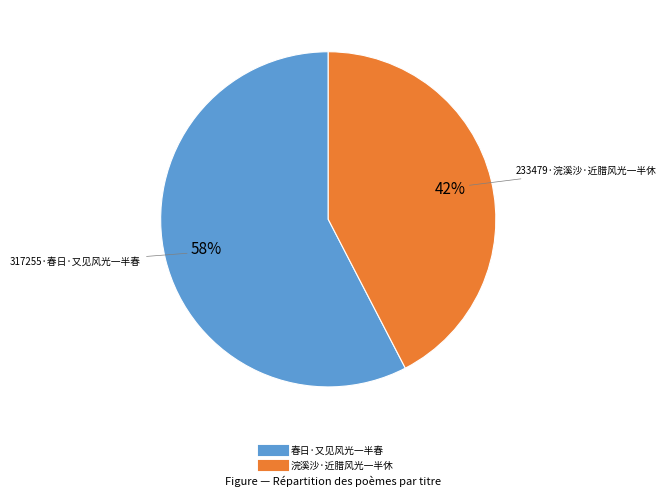

To the nearest percent, what is the combined percentage of 春日·又见风光一半春 and 浣溪沙·近腊风光一半休?

100%